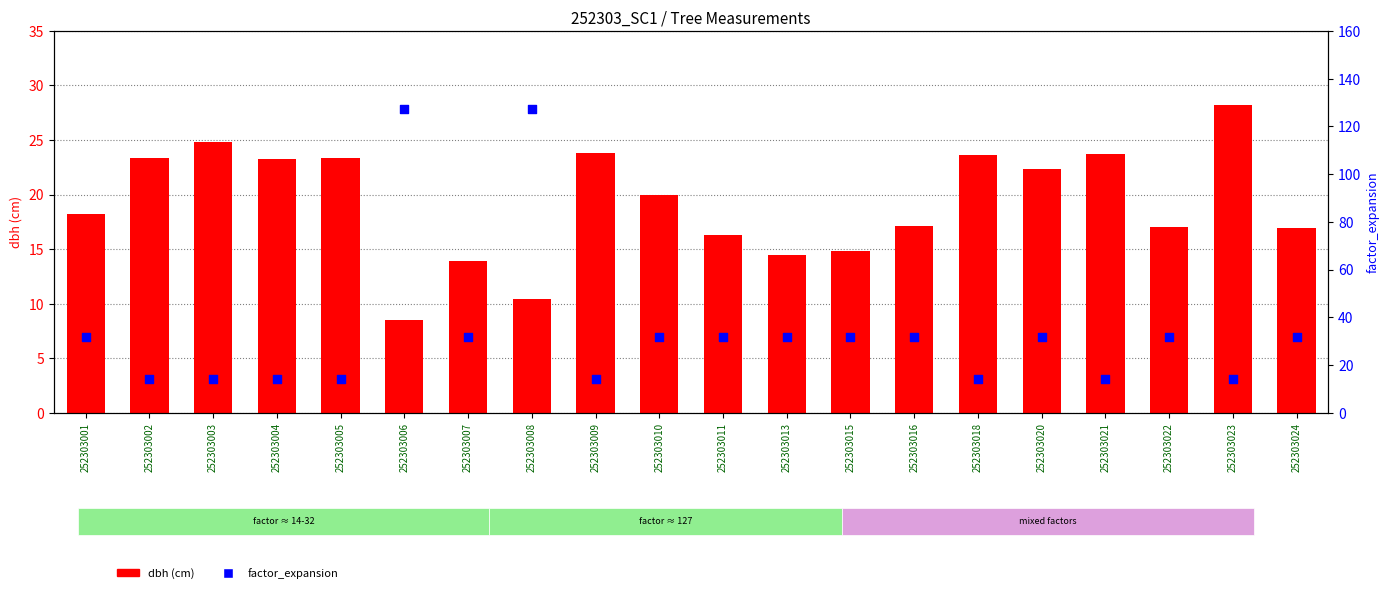

Is the value of dbh (cm) at 252303020 greater than the value of factor_expansion at 252303011?

No